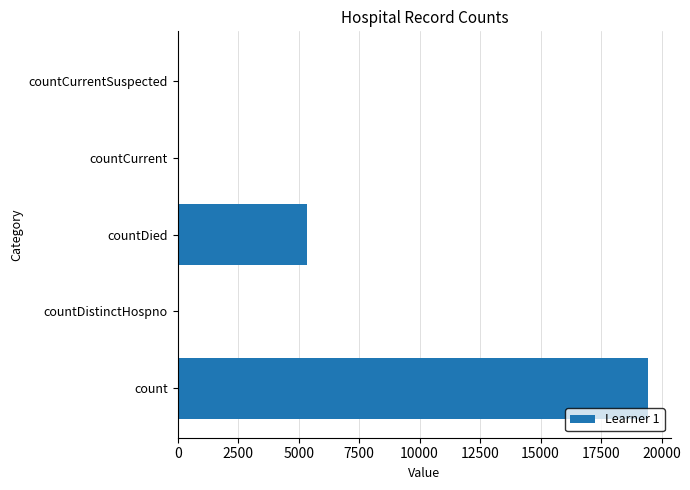

Between count and countDistinctHospno, which is larger?

count